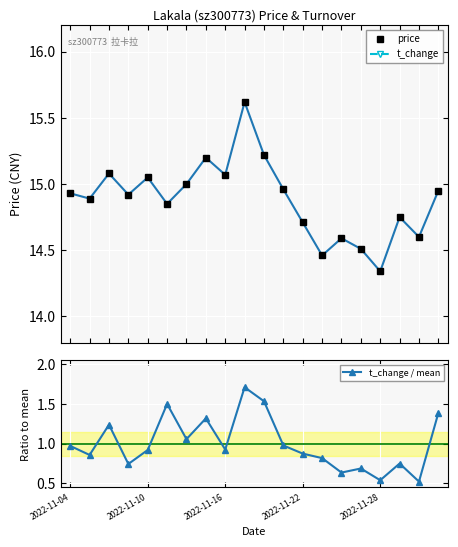

True or false: t_change / mean has a value of 1.4 at 2022-11-04.

False